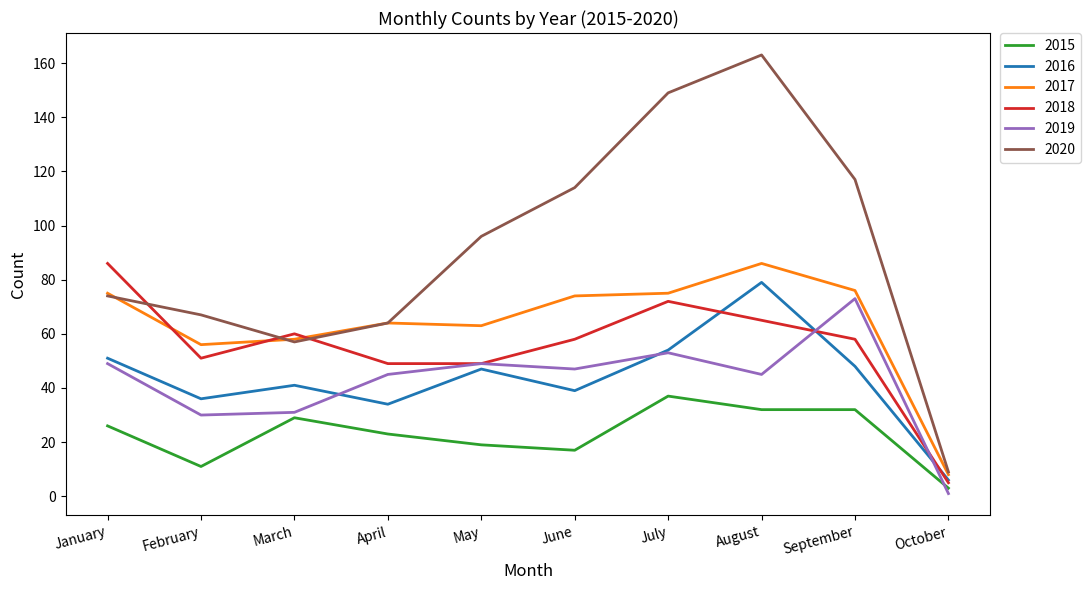

Reading left to right, what are all the values shown in this chart?

2015: January=26	February=11	March=29	April=23	May=19	June=17	July=37	August=32	September=32	October=3
2016: January=51	February=36	March=41	April=34	May=47	June=39	July=54	August=79	September=48	October=6
2017: January=75	February=56	March=58	April=64	May=63	June=74	July=75	August=86	September=76	October=8
2018: January=86	February=51	March=60	April=49	May=49	June=58	July=72	August=65	September=58	October=5
2019: January=49	February=30	March=31	April=45	May=49	June=47	July=53	August=45	September=73	October=1
2020: January=74	February=67	March=57	April=64	May=96	June=114	July=149	August=163	September=117	October=9